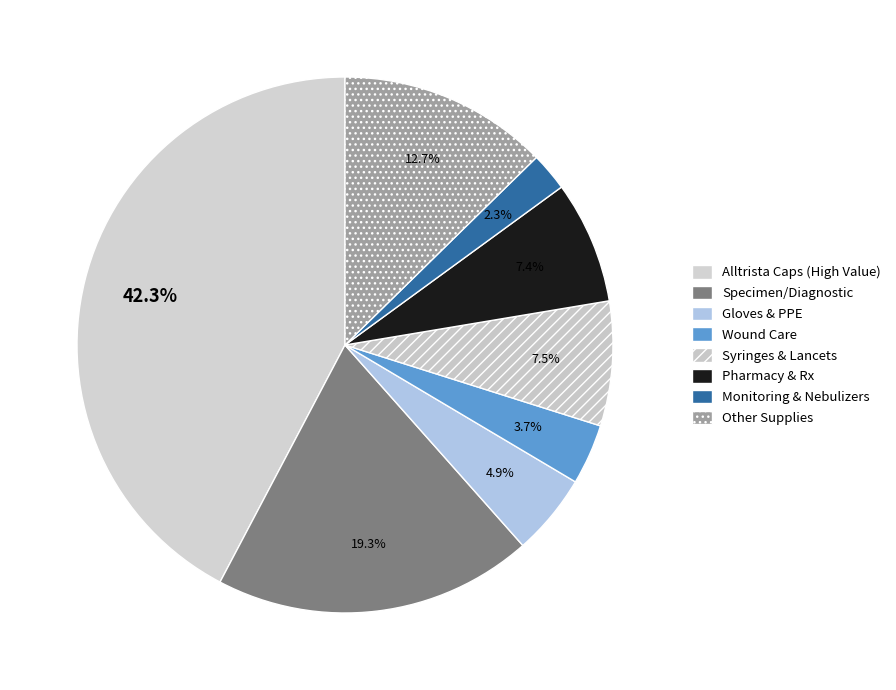

Which slice is the largest?

Alltrista Caps (High Value)